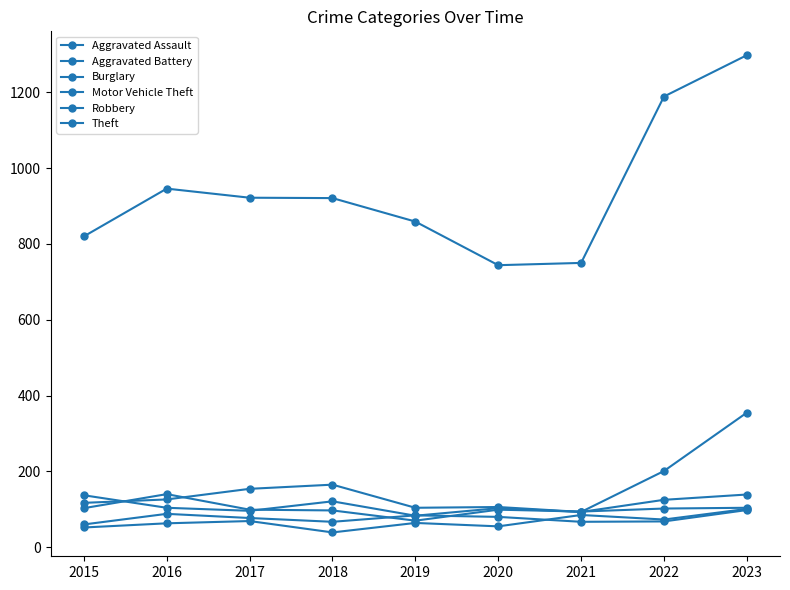

Does the chart have visible grid lines?

No